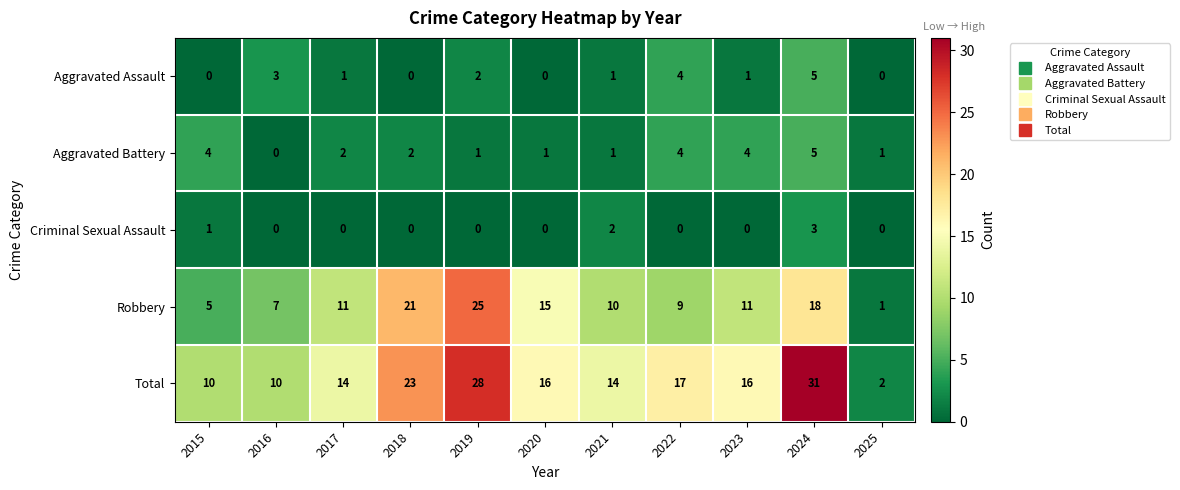

Is the value of Aggravated Battery at 2016 greater than the value of Total at 2022?

No